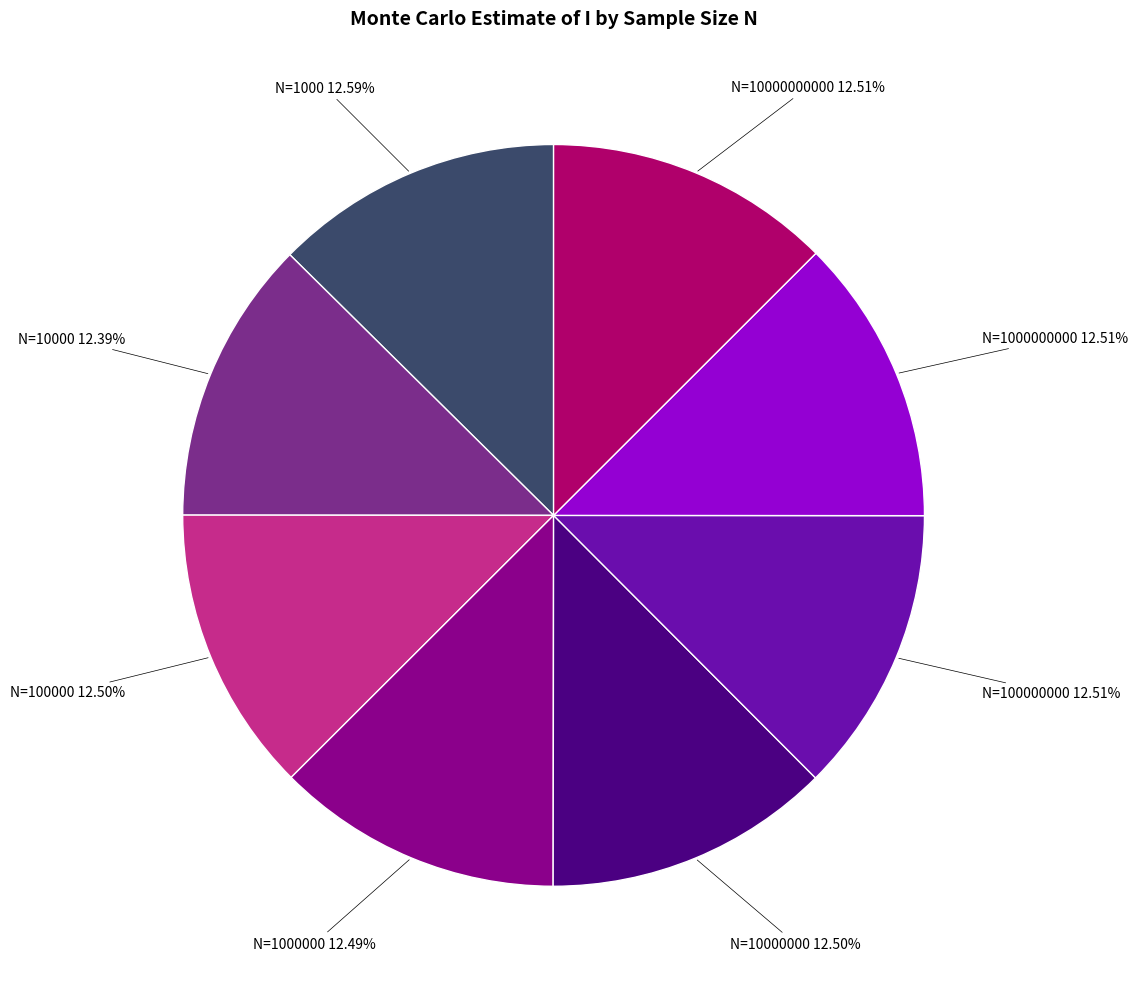

Is there a majority slice in this chart?

No